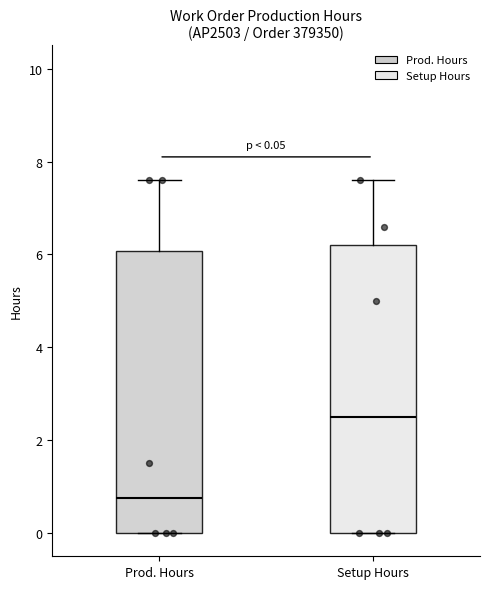

Which box's median line is the lowest?

Prod. Hours